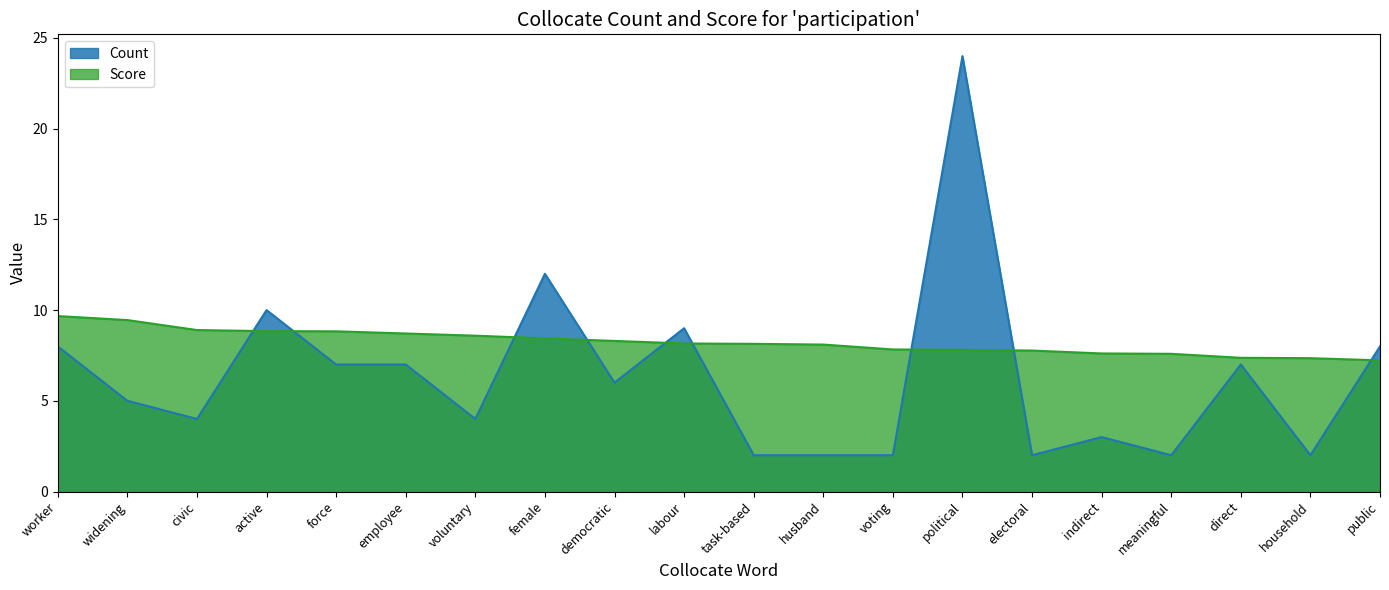

The Score series shows 7.6 at meaningful. True or false?

True